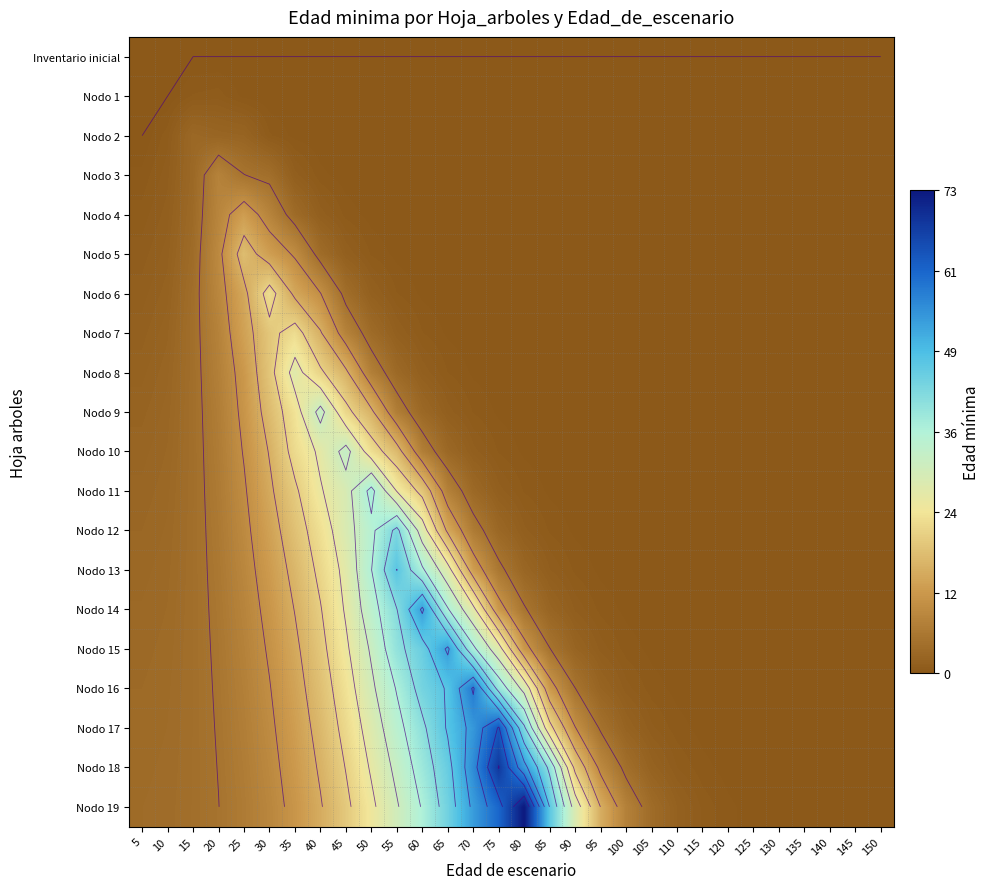

Which series has the widest spread of values?

Nodo 19